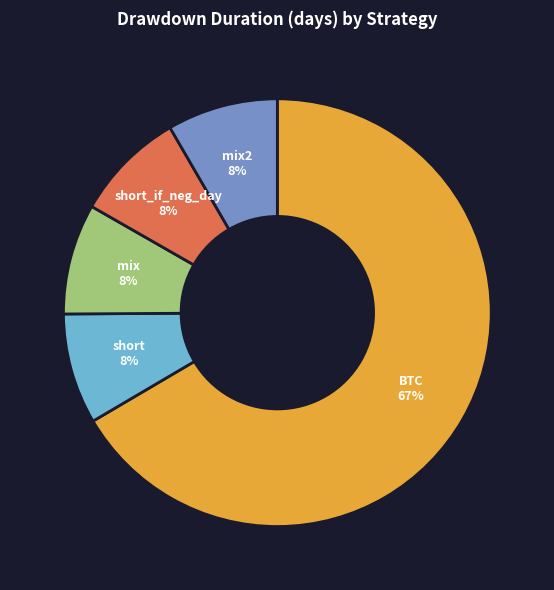

To the nearest percent, what is the average slice percentage?

20%